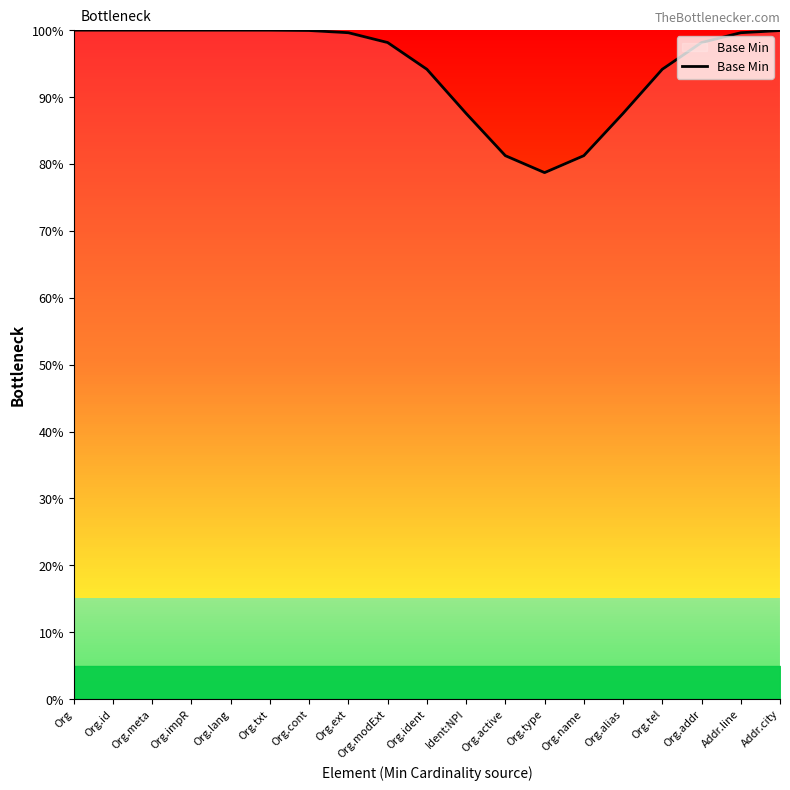

Does the chart display data point markers on the line(s)?

No